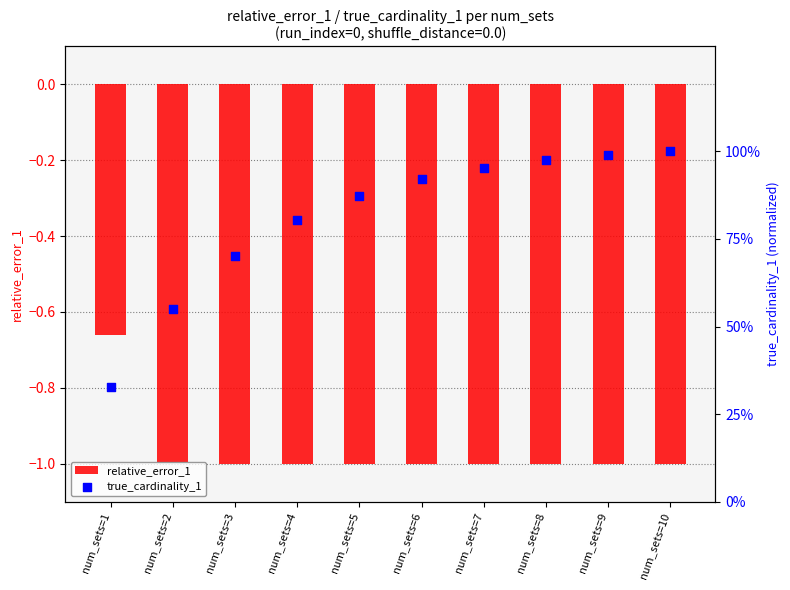

What are all the series names shown in the legend?

relative_error_1, true_cardinality_1